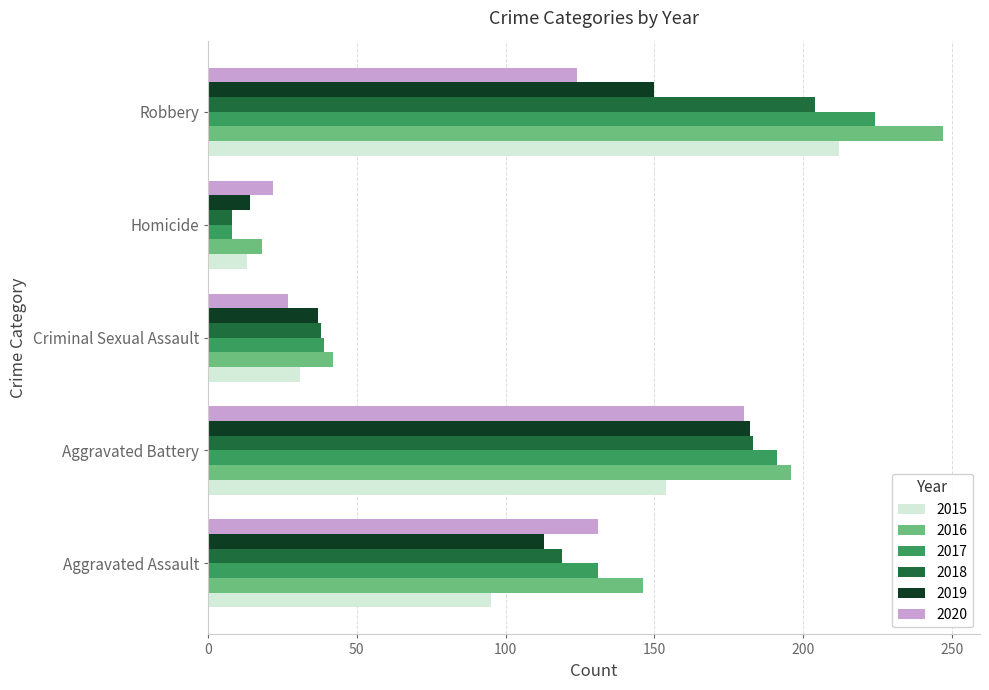

At which label does 2018 reach its minimum?

Homicide